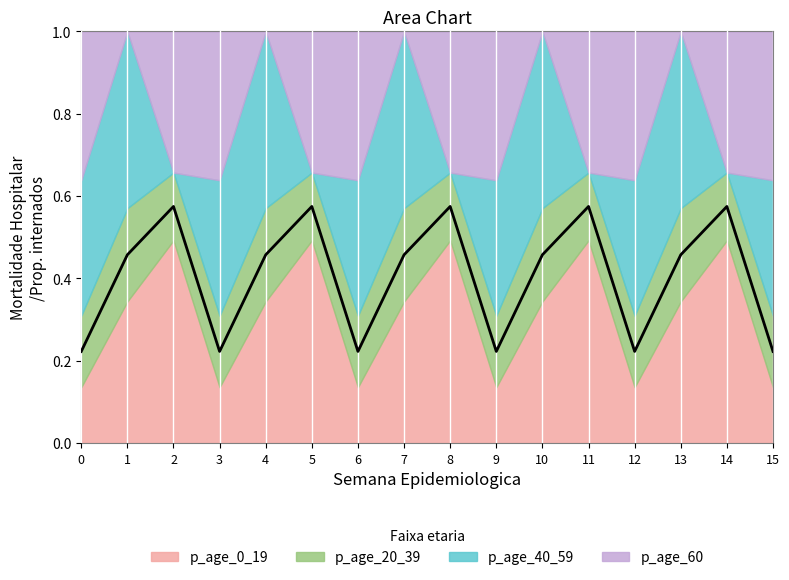

Is it true that the value at 14 is 0.6?

True